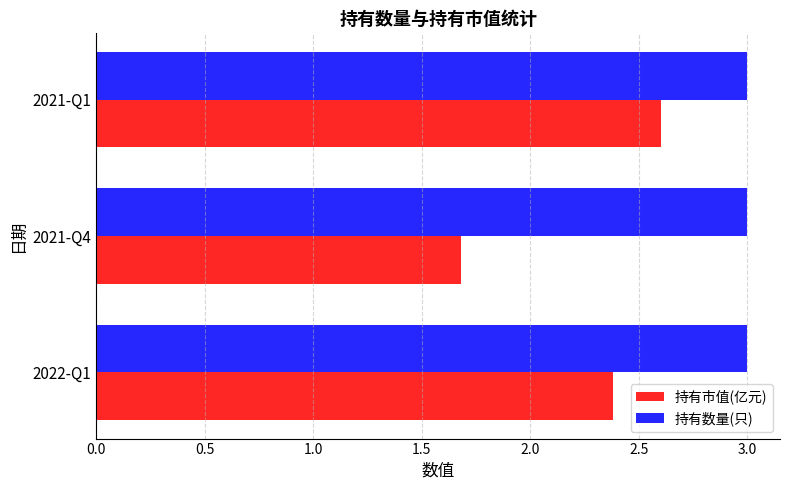

What is the sum of all 持有市值(亿元) values?

6.7